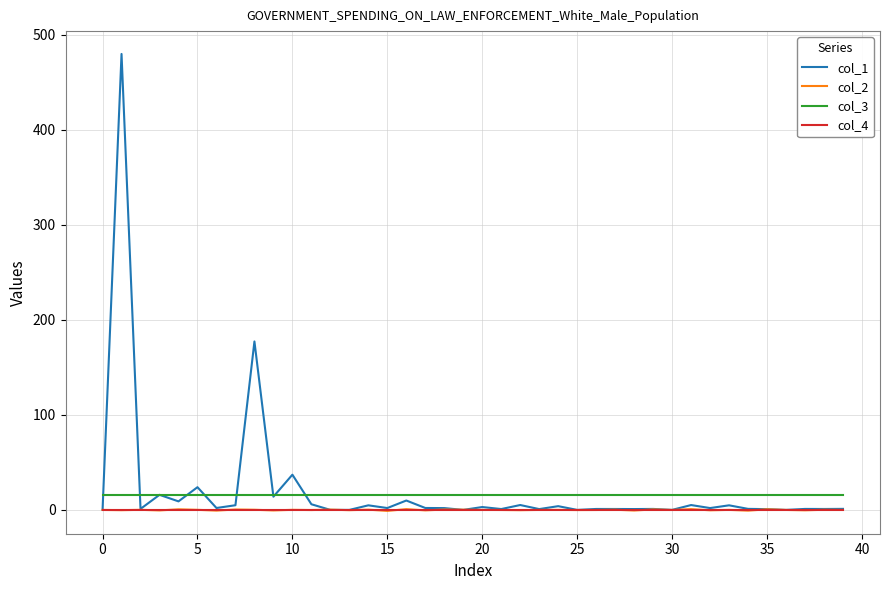

What is the greatest value displayed?

479.9